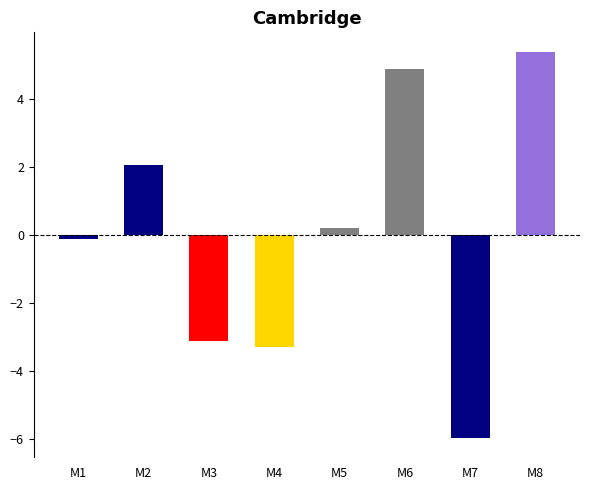

Which has a higher value, M6 or M1?

M6